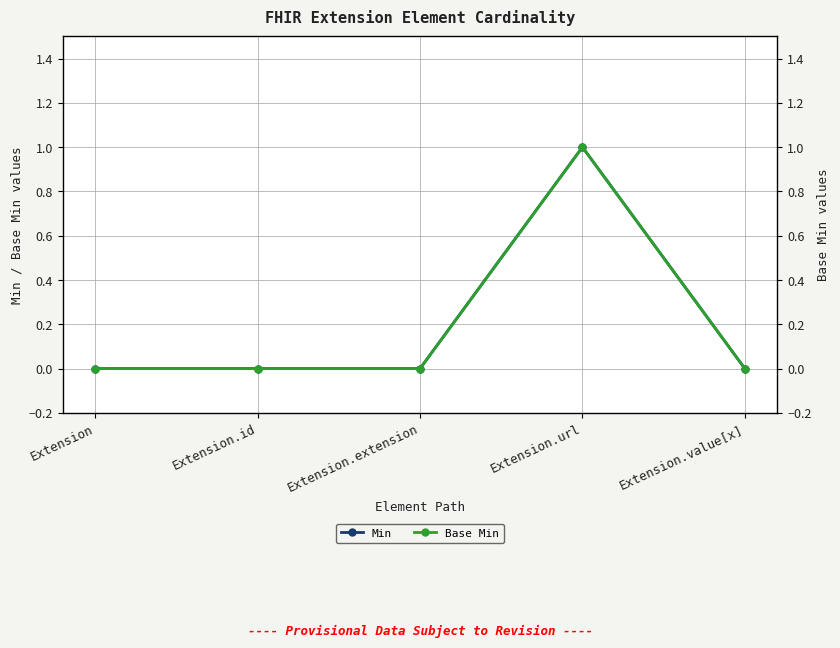

What is the difference between the maximum and minimum values in the Base Min series?

1